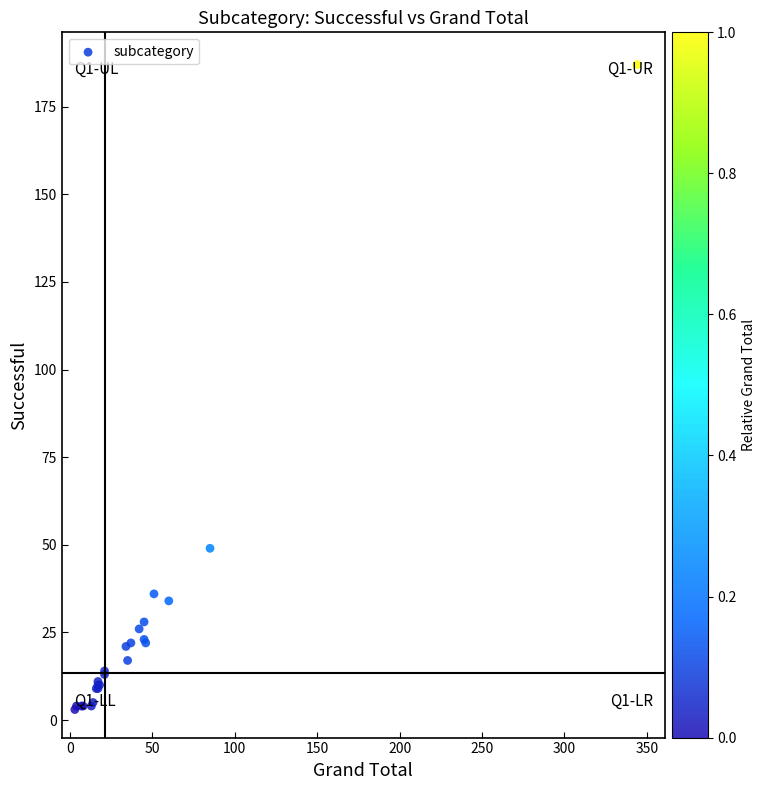

What Y value in the scatter plot is closest to 95?

49